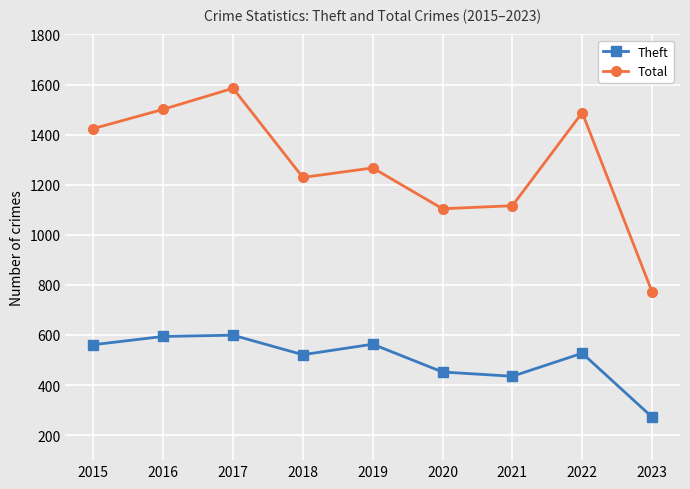

Is the value of Total at 2023 greater than the value of Theft at 2022?

Yes